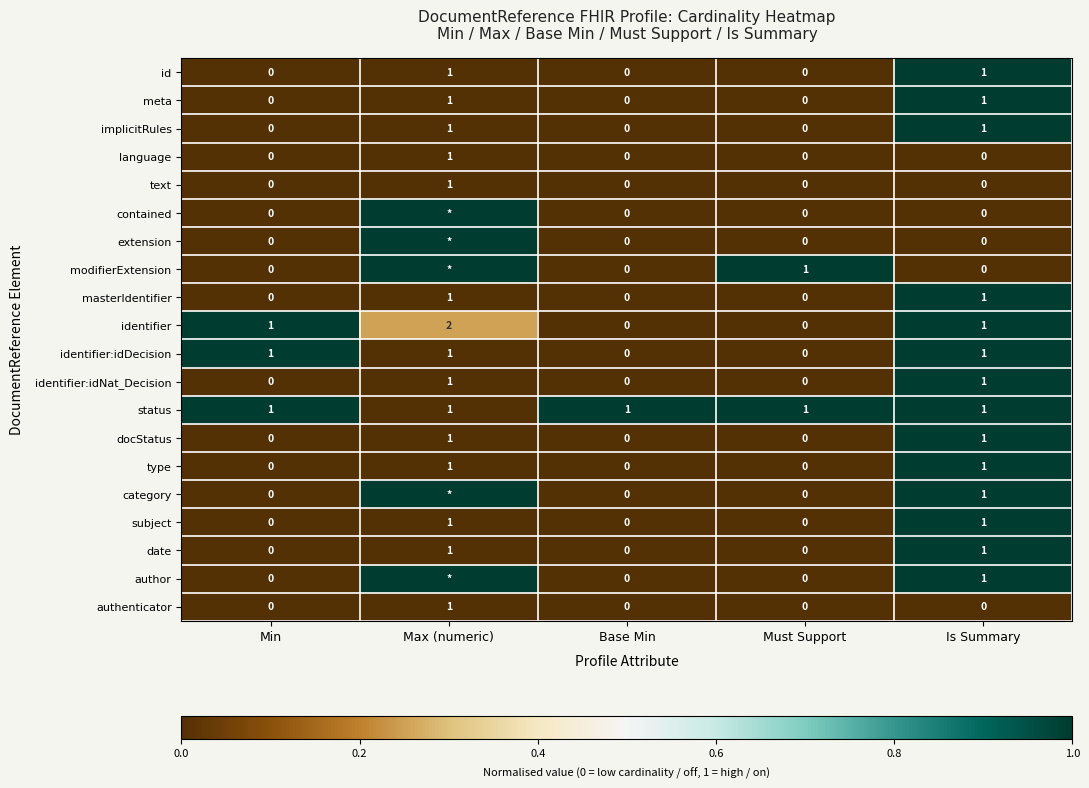

How many data points does each series have?

5